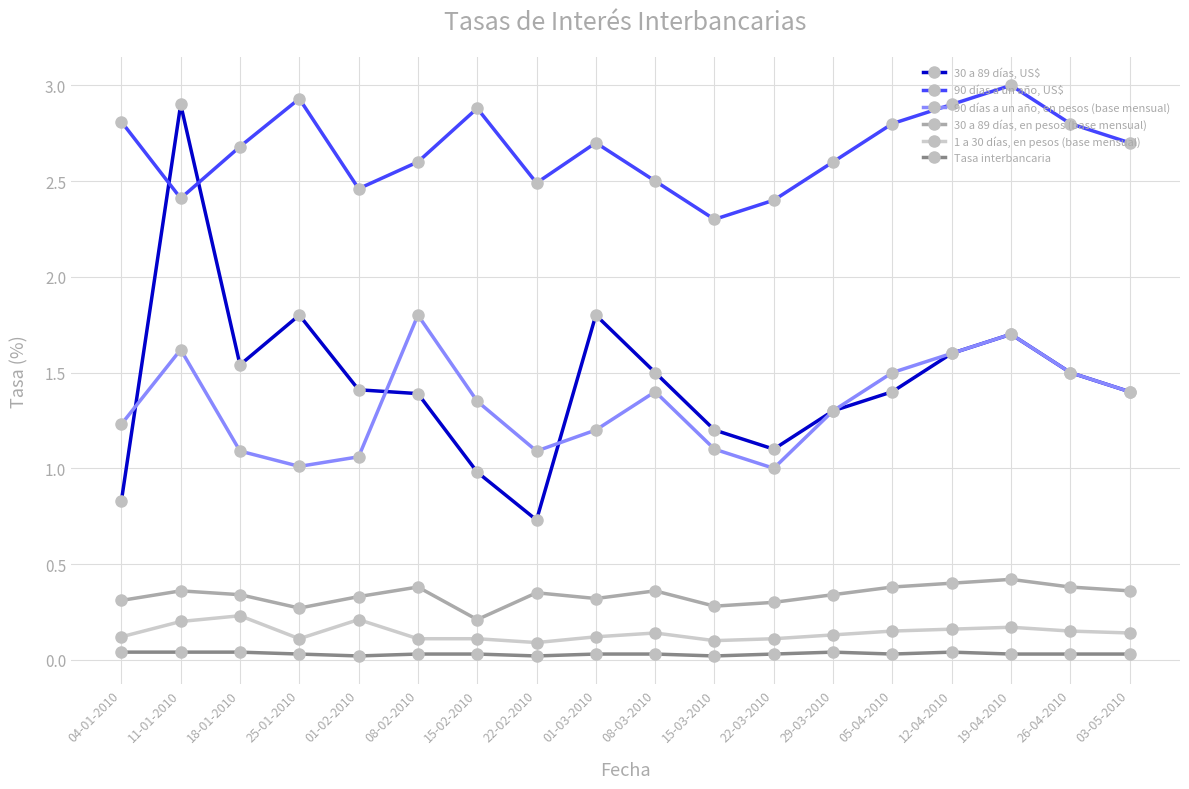

Which series has the largest range (max minus min)?

30 a 89 días, US$